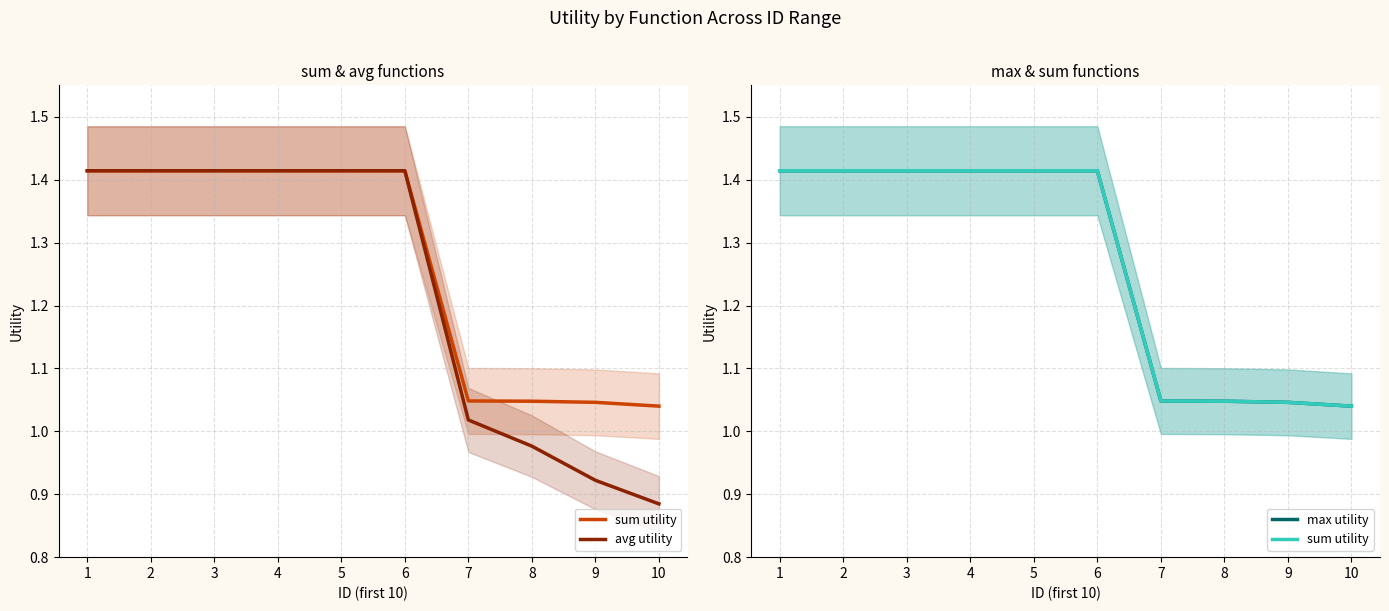

How many categories are shown in the chart?

10